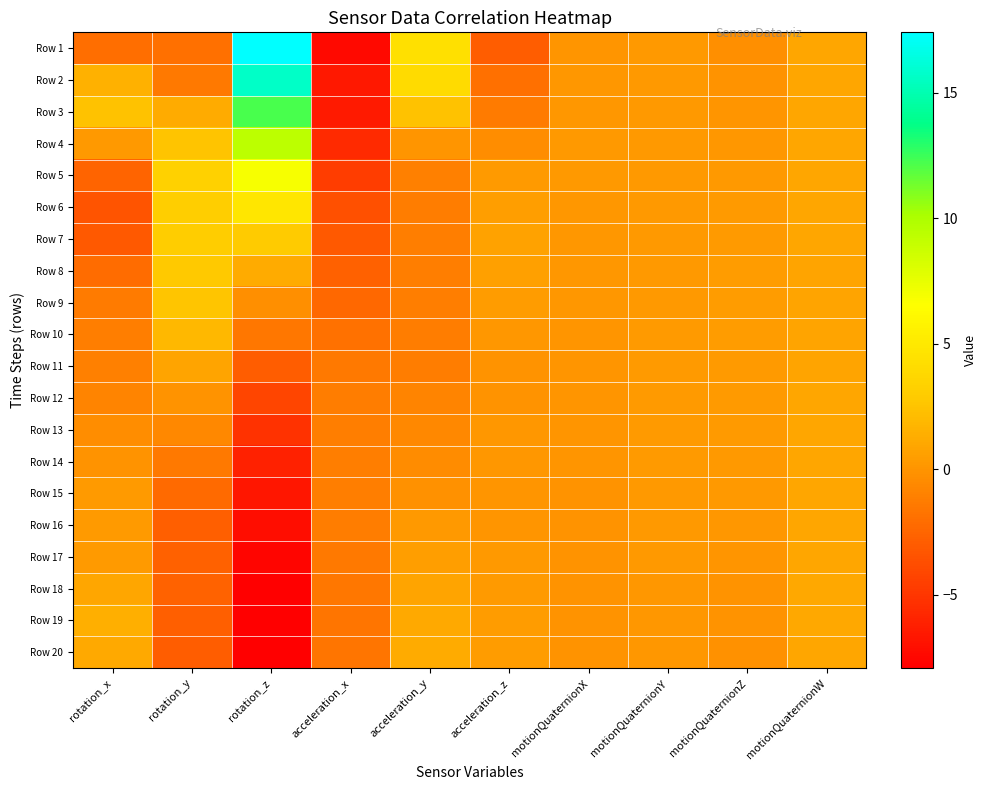

Reading left to right, transcribe all the data shown in this chart.

Row 1: rotation_x=-2.1	rotation_y=-2.0	rotation_z=17.4	acceleration_x=-7.4	acceleration_y=4.4	acceleration_z=-2.9	motionQuaternionX=0.1	motionQuaternionY=0.3	motionQuaternionZ=-0.2	motionQuaternionW=0.9
Row 2: rotation_x=1.5	rotation_y=-1.4	rotation_z=15.7	acceleration_x=-6.6	acceleration_y=4.0	acceleration_z=-2.0	motionQuaternionX=0.1	motionQuaternionY=0.2	motionQuaternionZ=-0.1	motionQuaternionW=1.0
Row 3: rotation_x=2.4	rotation_y=1.2	rotation_z=12.2	acceleration_x=-6.5	acceleration_y=2.4	acceleration_z=-1.3	motionQuaternionX=0.2	motionQuaternionY=0.2	motionQuaternionZ=0.1	motionQuaternionW=1.0
Row 4: rotation_x=0.2	rotation_y=2.5	rotation_z=9.3	acceleration_x=-5.6	acceleration_y=0.1	acceleration_z=-0.4	motionQuaternionX=0.2	motionQuaternionY=0.2	motionQuaternionZ=0.2	motionQuaternionW=0.9
Row 5: rotation_x=-2.5	rotation_y=3.3	rotation_z=6.9	acceleration_x=-4.6	acceleration_y=-1.0	acceleration_z=0.3	motionQuaternionX=0.2	motionQuaternionY=0.2	motionQuaternionZ=0.2	motionQuaternionW=0.9
Row 6: rotation_x=-3.4	rotation_y=3.1	rotation_z=4.8	acceleration_x=-3.6	acceleration_y=-1.2	acceleration_z=0.6	motionQuaternionX=0.2	motionQuaternionY=0.2	motionQuaternionZ=0.3	motionQuaternionW=0.9
Row 7: rotation_x=-3.1	rotation_y=3.0	rotation_z=2.9	acceleration_x=-3.1	acceleration_y=-1.2	acceleration_z=0.7	motionQuaternionX=0.1	motionQuaternionY=0.2	motionQuaternionZ=0.4	motionQuaternionW=0.9
Row 8: rotation_x=-2.1	rotation_y=2.8	rotation_z=1.2	acceleration_x=-2.7	acceleration_y=-1.1	acceleration_z=0.7	motionQuaternionX=0.1	motionQuaternionY=0.3	motionQuaternionZ=0.4	motionQuaternionW=0.9
Row 9: rotation_x=-1.3	rotation_y=2.6	rotation_z=-0.2	acceleration_x=-2.3	acceleration_y=-1.1	acceleration_z=0.5	motionQuaternionX=0.1	motionQuaternionY=0.3	motionQuaternionZ=0.4	motionQuaternionW=0.9
Row 10: rotation_x=-1.1	rotation_y=1.9	rotation_z=-1.5	acceleration_x=-1.9	acceleration_y=-1.3	acceleration_z=0.1	motionQuaternionX=0.1	motionQuaternionY=0.3	motionQuaternionZ=0.4	motionQuaternionW=0.9
Row 11: rotation_x=-1.0	rotation_y=0.8	rotation_z=-3.0	acceleration_x=-1.5	acceleration_y=-1.2	acceleration_z=-0.1	motionQuaternionX=0.0	motionQuaternionY=0.3	motionQuaternionZ=0.4	motionQuaternionW=0.9
Row 12: rotation_x=-0.8	rotation_y=-0.1	rotation_z=-4.2	acceleration_x=-1.3	acceleration_y=-0.9	acceleration_z=-0.0	motionQuaternionX=0.0	motionQuaternionY=0.3	motionQuaternionZ=0.4	motionQuaternionW=0.9
Row 13: rotation_x=-0.4	rotation_y=-0.7	rotation_z=-5.2	acceleration_x=-1.2	acceleration_y=-0.6	acceleration_z=0.1	motionQuaternionX=0.0	motionQuaternionY=0.3	motionQuaternionZ=0.3	motionQuaternionW=0.9
Row 14: rotation_x=-0.0	rotation_y=-1.4	rotation_z=-6.1	acceleration_x=-1.1	acceleration_y=-0.4	acceleration_z=0.2	motionQuaternionX=-0.0	motionQuaternionY=0.3	motionQuaternionZ=0.3	motionQuaternionW=0.9
Row 15: rotation_x=0.4	rotation_y=-2.2	rotation_z=-6.7	acceleration_x=-1.1	acceleration_y=-0.2	acceleration_z=0.1	motionQuaternionX=-0.0	motionQuaternionY=0.3	motionQuaternionZ=0.2	motionQuaternionW=0.9
Row 16: rotation_x=0.4	rotation_y=-2.8	rotation_z=-7.2	acceleration_x=-1.3	acceleration_y=0.2	acceleration_z=0.1	motionQuaternionX=-0.0	motionQuaternionY=0.2	motionQuaternionZ=0.1	motionQuaternionW=1.0
Row 17: rotation_x=0.3	rotation_y=-2.7	rotation_z=-7.6	acceleration_x=-1.5	acceleration_y=0.6	acceleration_z=0.2	motionQuaternionX=-0.0	motionQuaternionY=0.2	motionQuaternionZ=0.1	motionQuaternionW=1.0
Row 18: rotation_x=0.9	rotation_y=-2.6	rotation_z=-7.9	acceleration_x=-1.6	acceleration_y=0.9	acceleration_z=0.3	motionQuaternionX=-0.0	motionQuaternionY=0.2	motionQuaternionZ=-0.0	motionQuaternionW=1.0
Row 19: rotation_x=1.4	rotation_y=-2.8	rotation_z=-7.9	acceleration_x=-1.6	acceleration_y=1.2	acceleration_z=0.4	motionQuaternionX=-0.1	motionQuaternionY=0.2	motionQuaternionZ=-0.1	motionQuaternionW=1.0
Row 20: rotation_x=1.1	rotation_y=-3.0	rotation_z=-7.9	acceleration_x=-1.6	acceleration_y=1.2	acceleration_z=0.5	motionQuaternionX=-0.1	motionQuaternionY=0.1	motionQuaternionZ=-0.2	motionQuaternionW=1.0